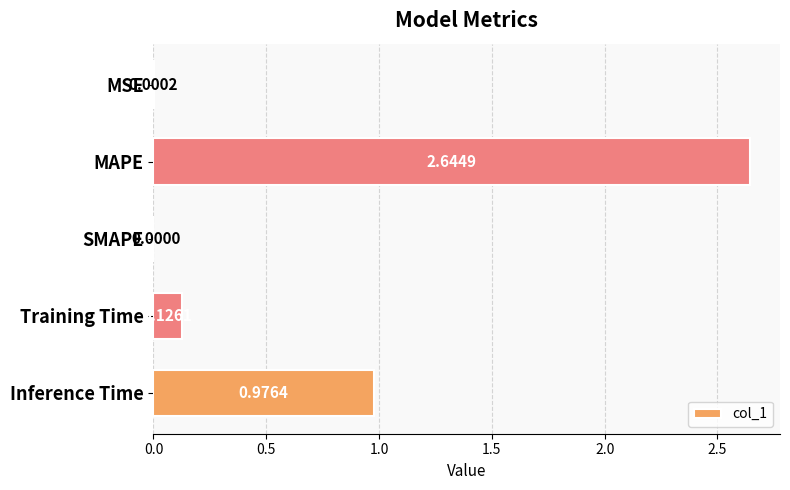

Which label corresponds to the largest value in the chart?

MAPE